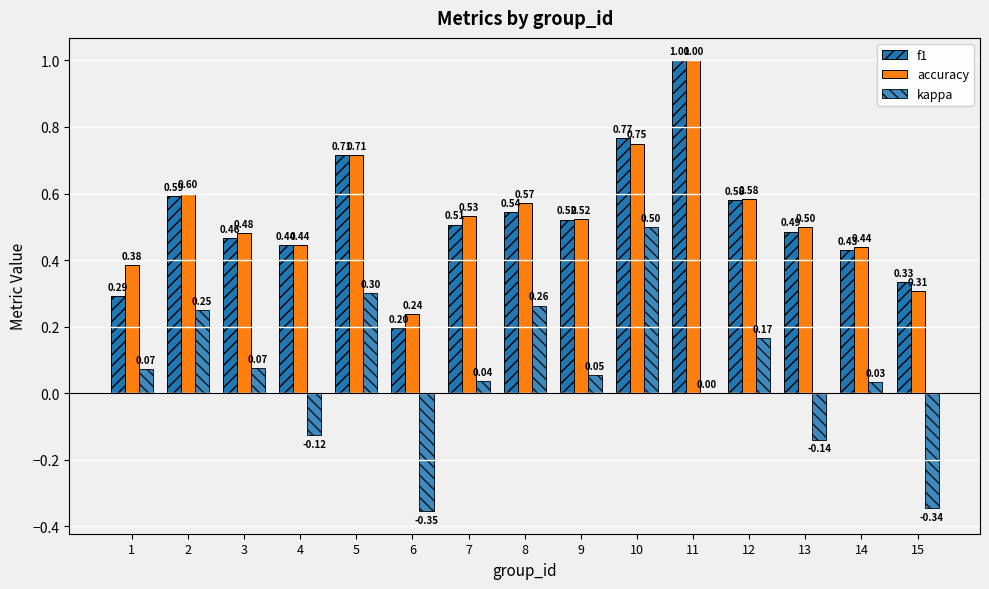

What is the difference between the second highest and second lowest values in the f1 series?

0.5